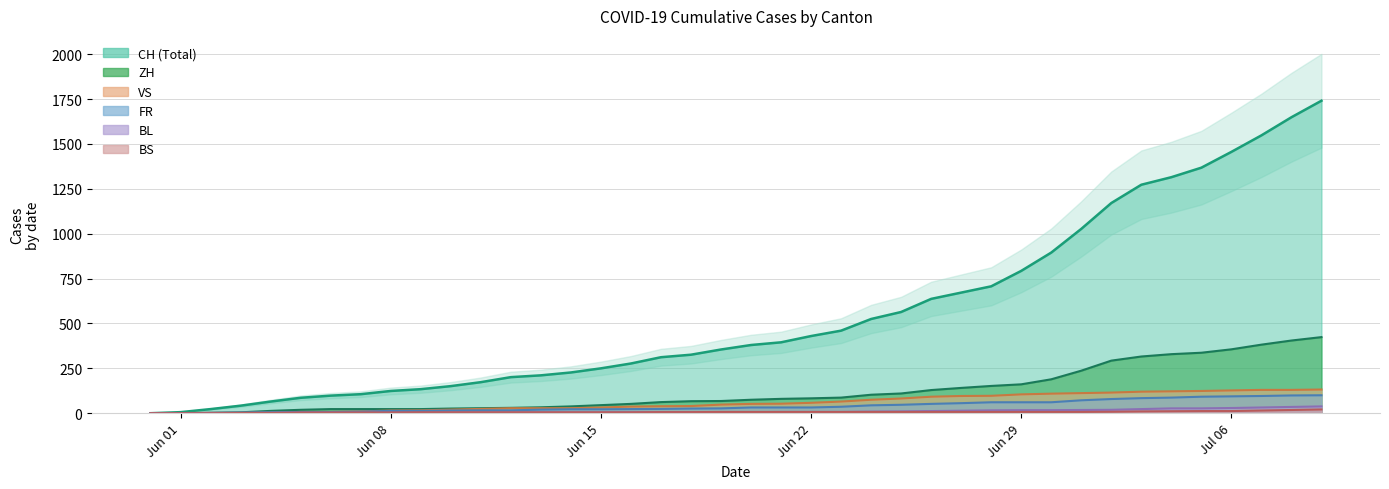

What is the difference between the maximum and minimum values in the ZH series?

424